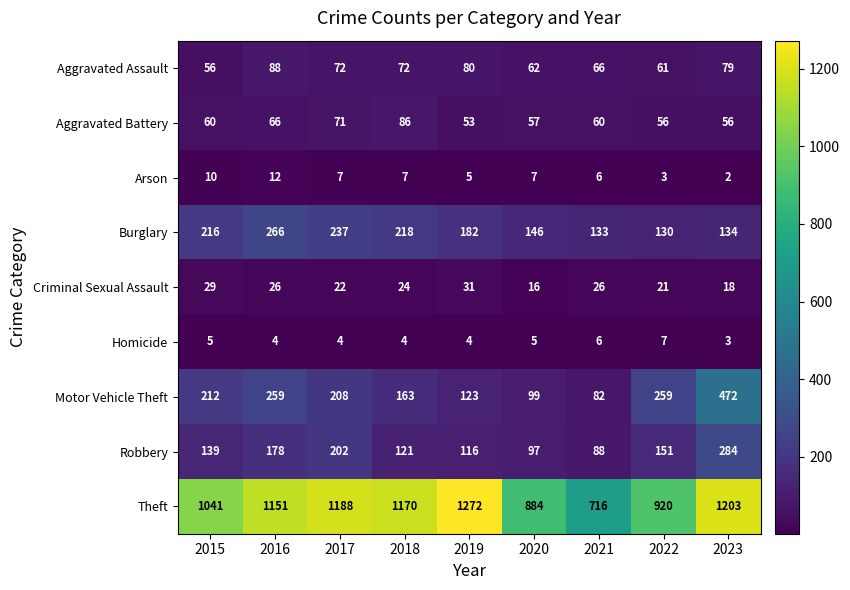

At how many categories does at least one series exceed 964?

6